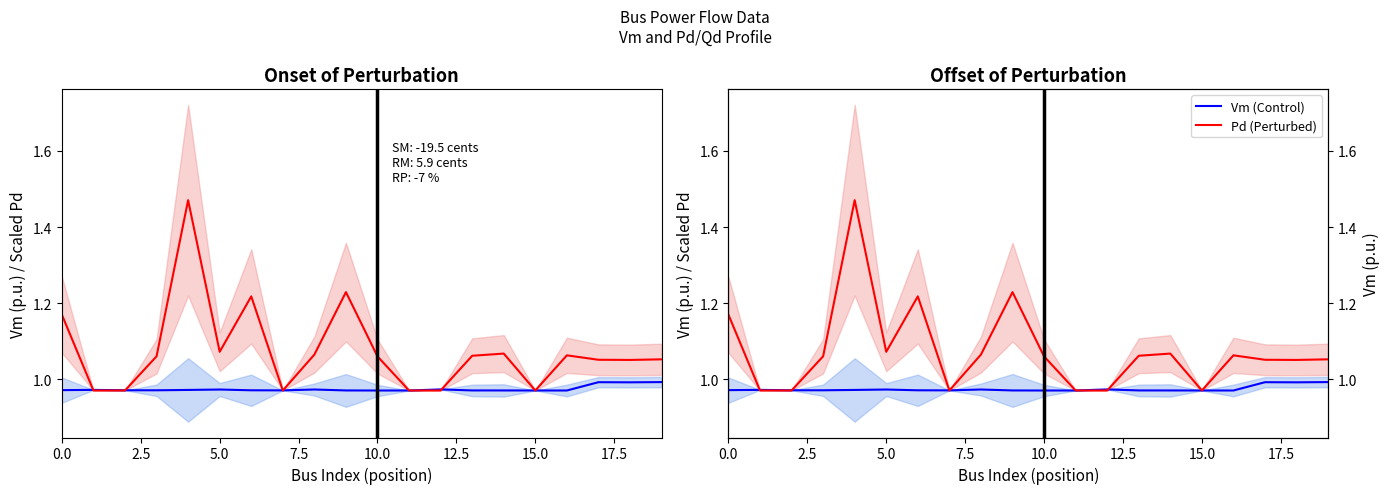

What position from the right is 17?

3